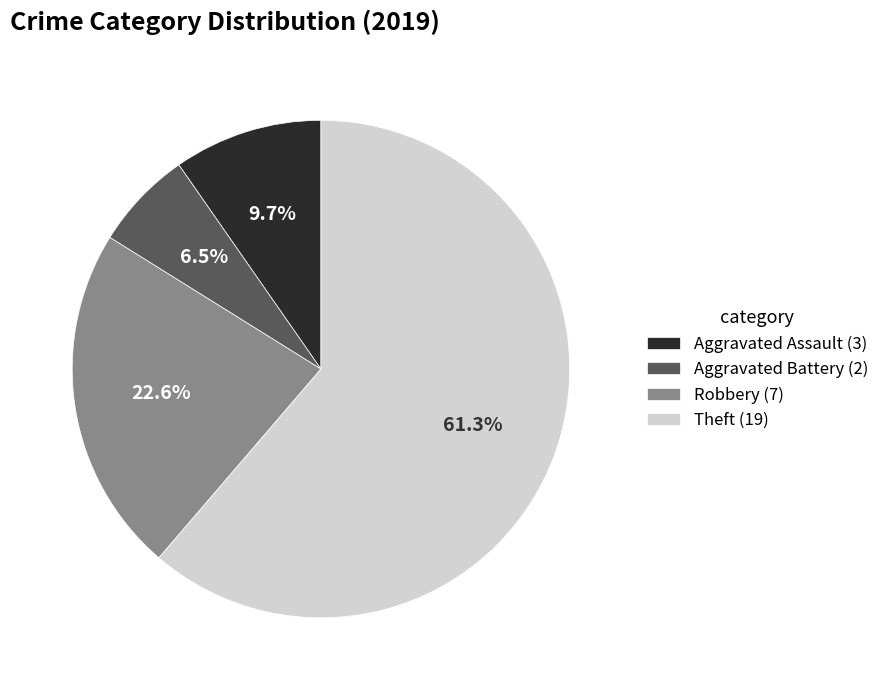

Is there a majority slice in this chart?

Yes